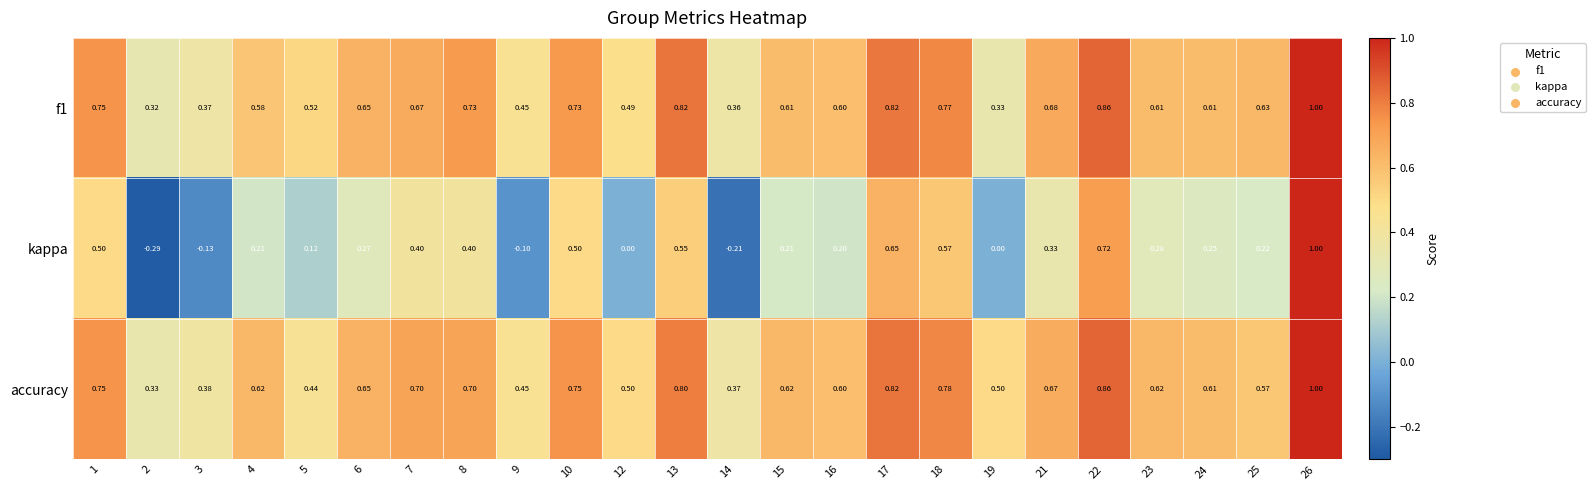

Which series changed the most between 9 and 18?

kappa